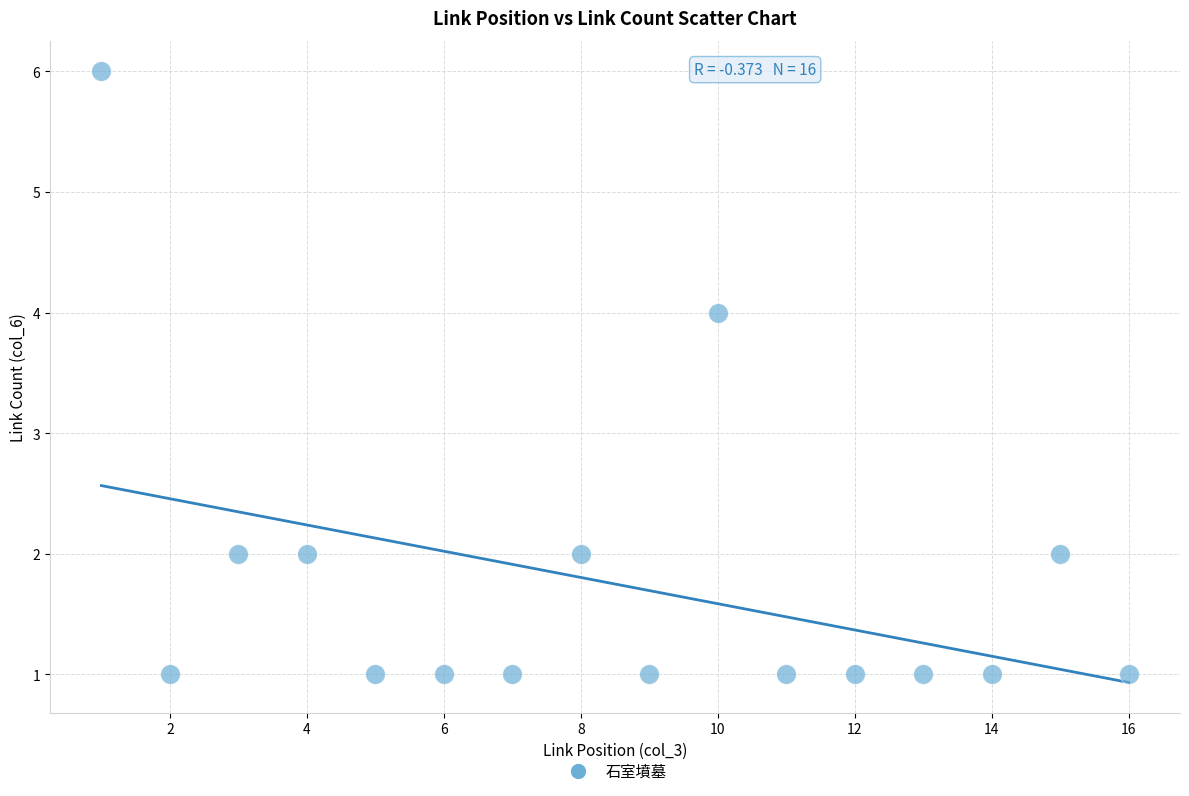

What is the range of Y values (max minus min)?

5